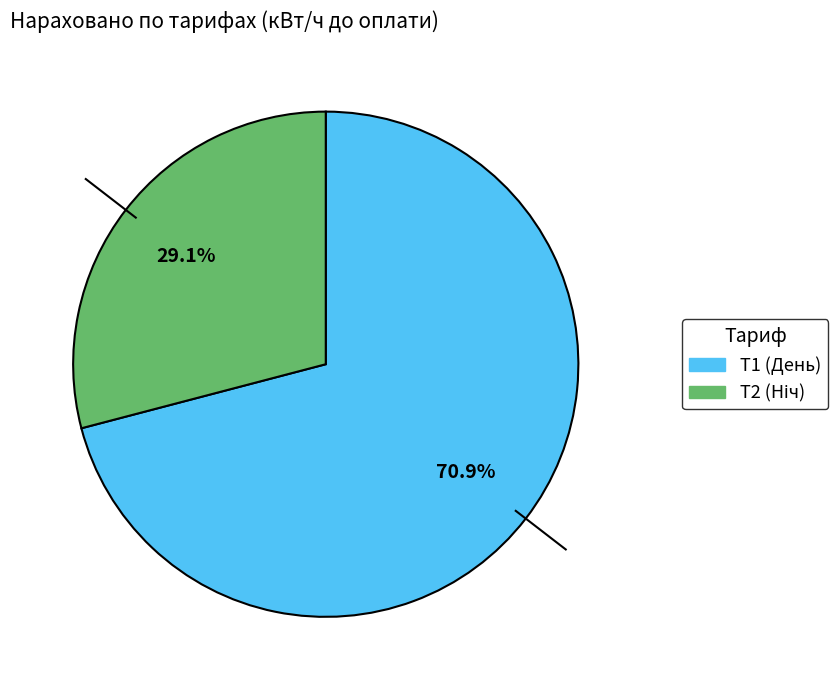

Is there any slice that represents more than half of the pie?

Yes